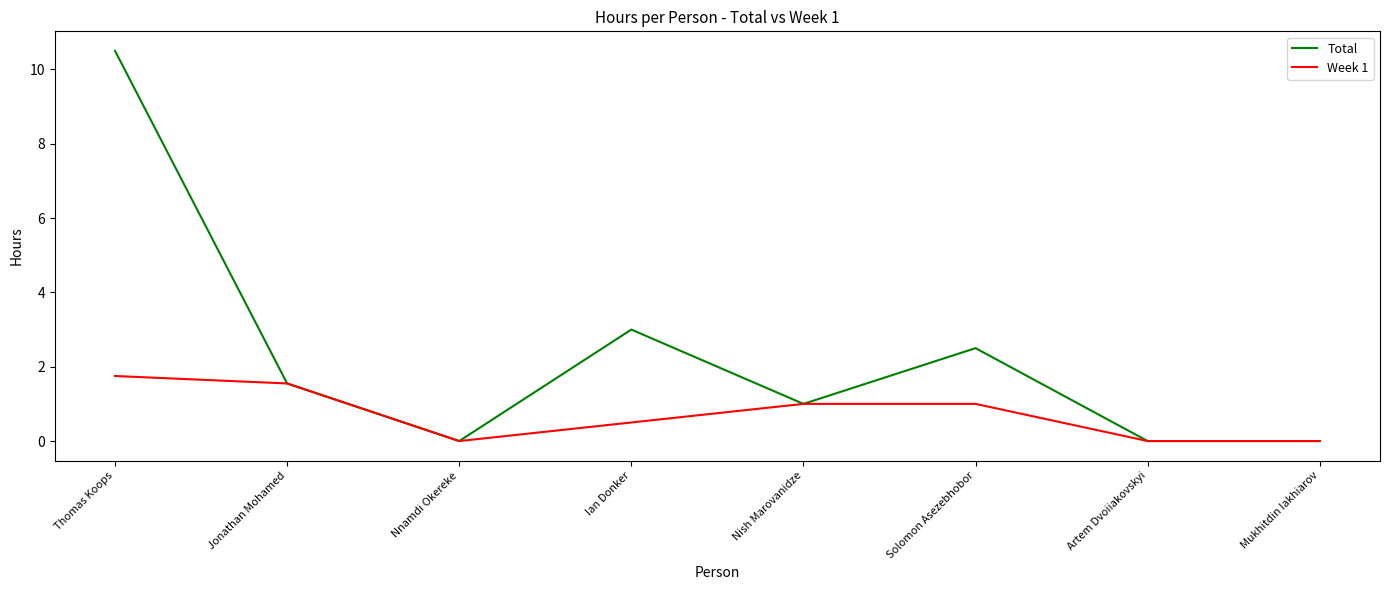

True or false: Week 1 has a value of 0.5 at Solomon Asezebhobor.

False